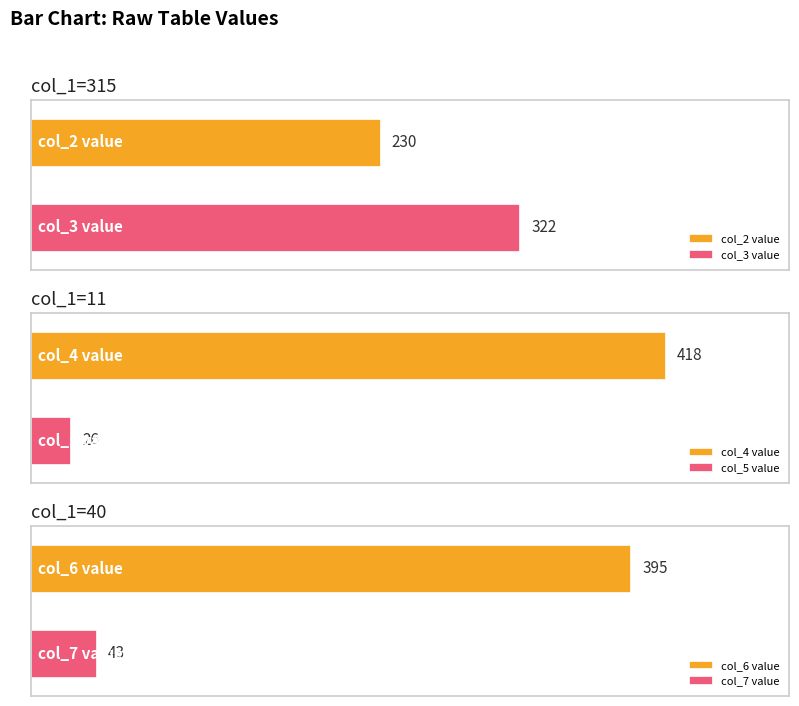

Which series has the widest spread of values?

col_7